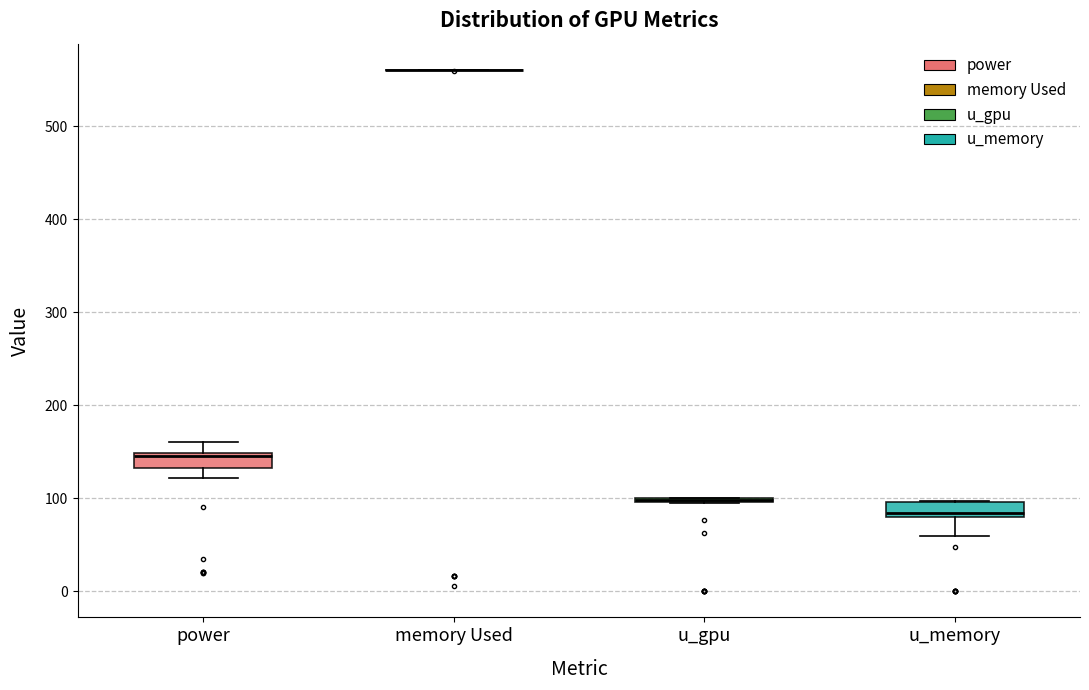

Reading left to right, read every box against the y-axis: the position of its median line, the range the box covers, and the ends of its whiskers. The values are not printed on the chart, so give them approximately, as read against the axis.

power: median 150, box 130 to 150, whiskers 120 to 160
memory Used: box collapsed to a line at 560, whiskers 560 to 560
u_gpu: box collapsed to a line at 100, whiskers 100 to 100
u_memory: median 80 (just above the box's lower edge), box 80 to 100, whiskers 60 to 100